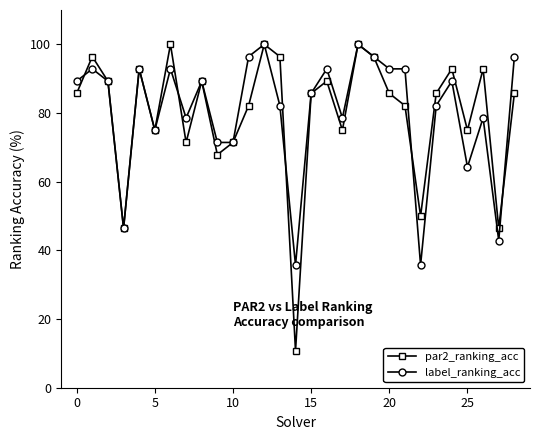

How many lines are shown in the chart?

2